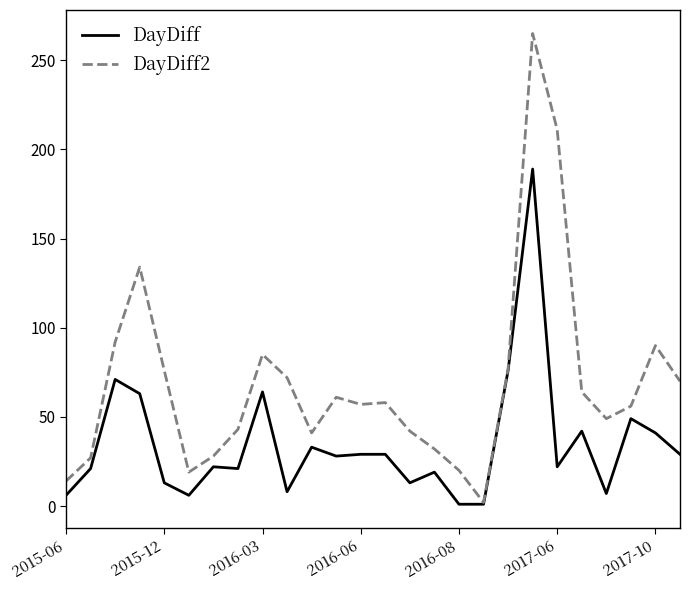

What is the maximum value shown in the chart?

265